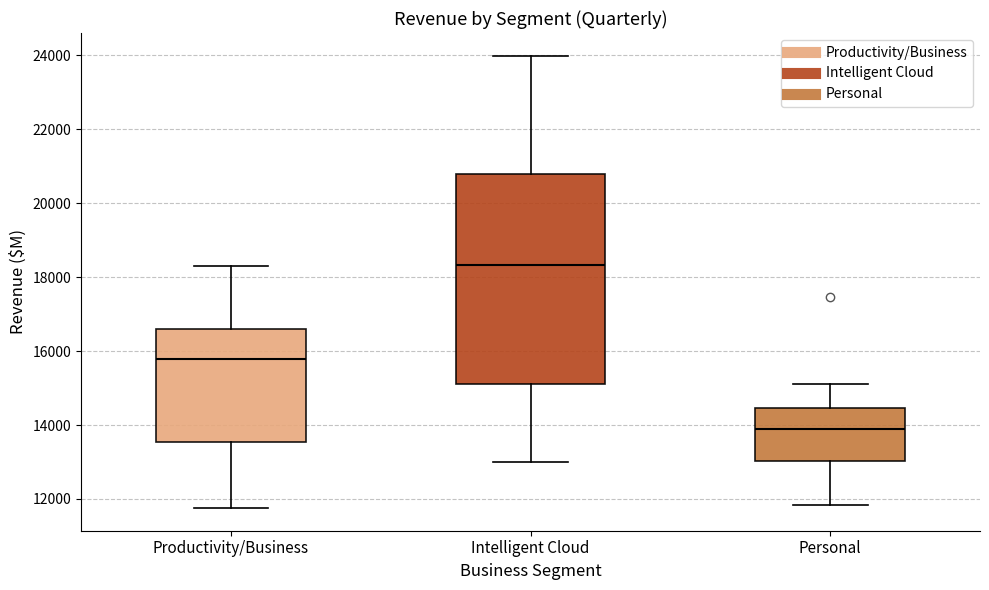

Reading left to right, read every box against the y-axis: the position of its median line, the range the box covers, and the ends of its whiskers. The values are not printed on the chart, so give them approximately, as read against the axis.

Productivity/Business: median 15800, box 13600 to 16600, whiskers 11800 to 18200
Intelligent Cloud: median 18400, box 15200 to 20800, whiskers 13000 to 24000
Personal: median 14000, box 13000 to 14400, whiskers 11800 to 15200